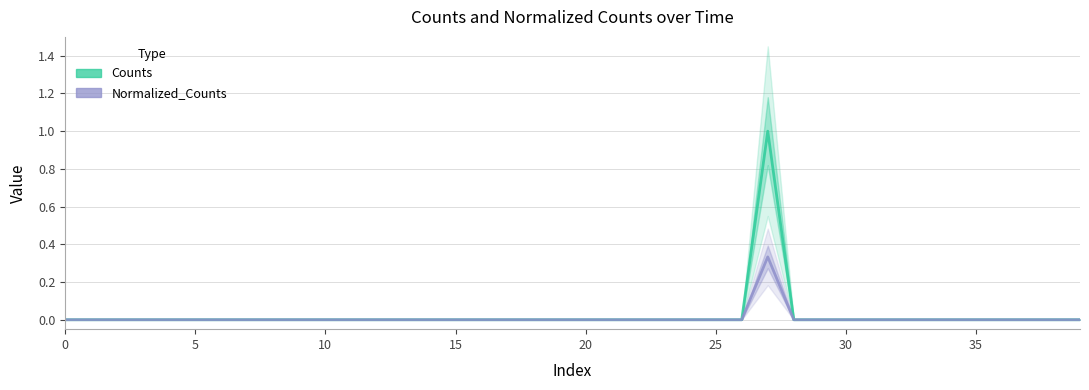

Rank the series by their maximum value, from highest to lowest.

Counts, Normalized_Counts